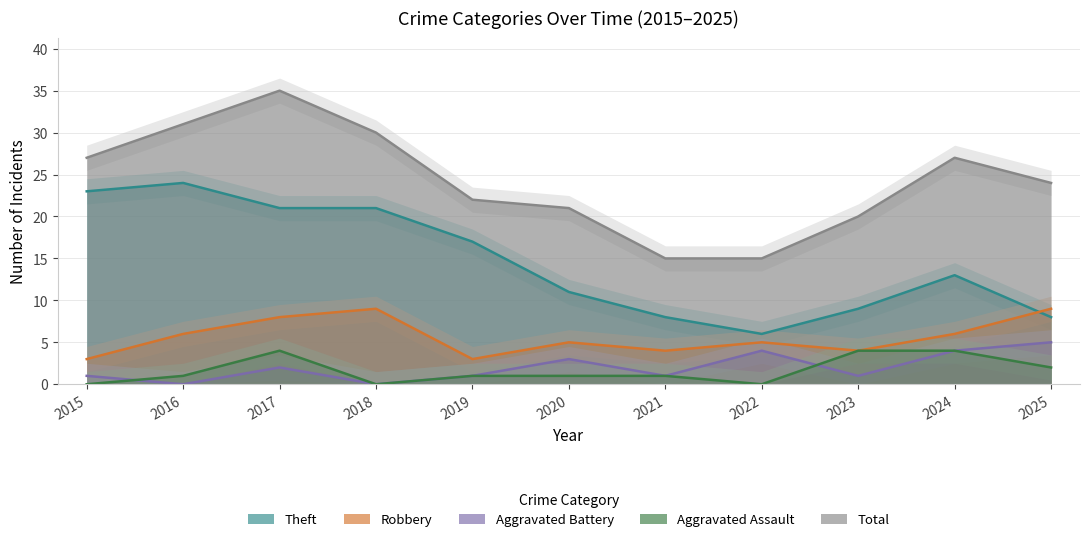

True or false: Theft has more than 2 interior local peaks.

False